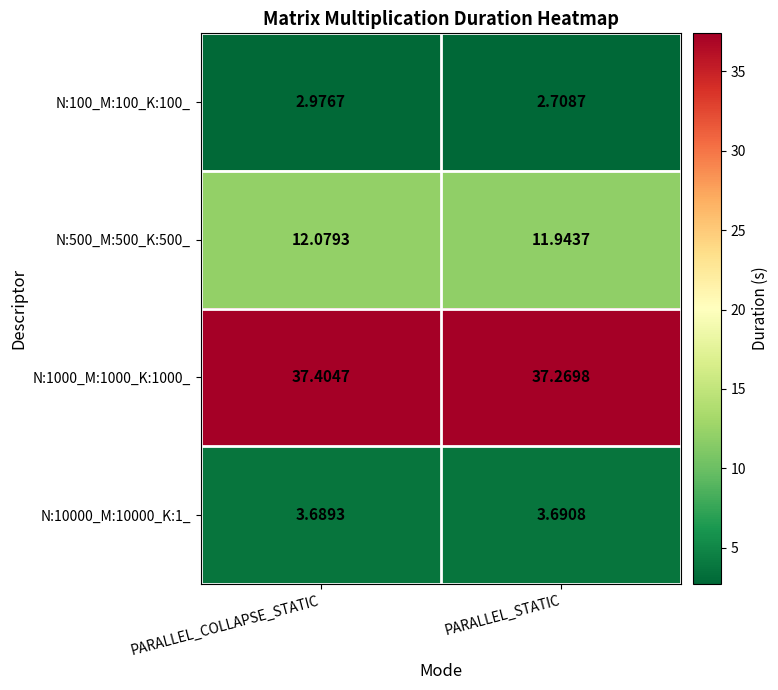

Which label corresponds to the smallest value in the chart?

PARALLEL_STATIC